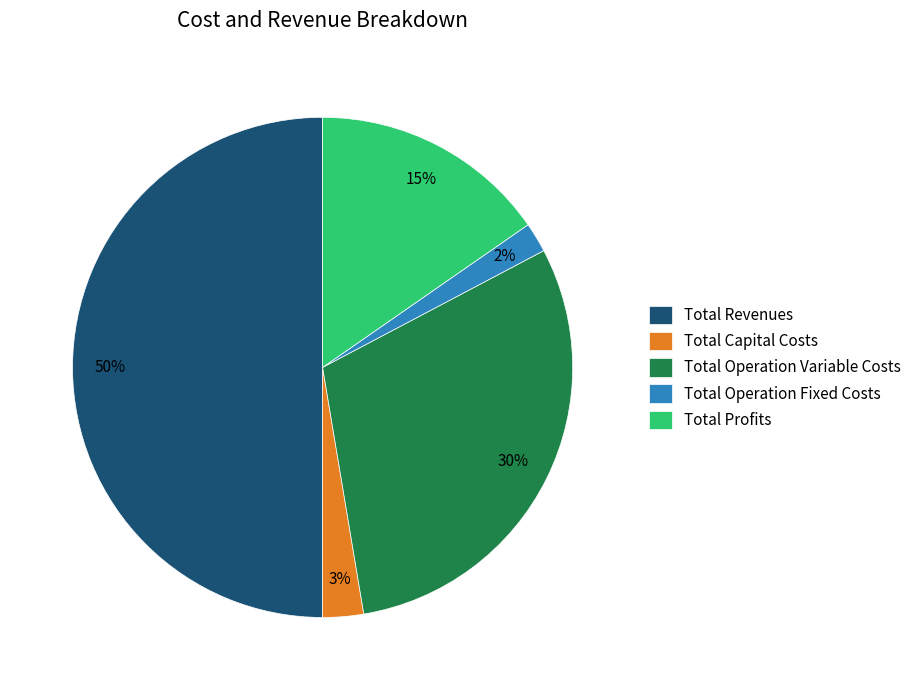

Count the number of slices in the pie.

5